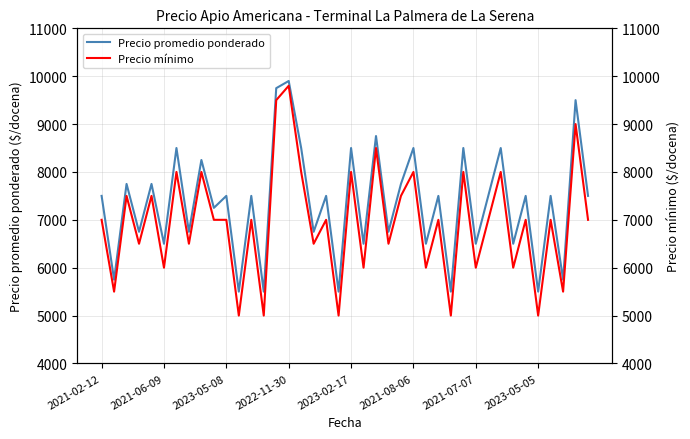

The value of Precio promedio ponderado at 2021-02-12 is 7500. True or false?

True